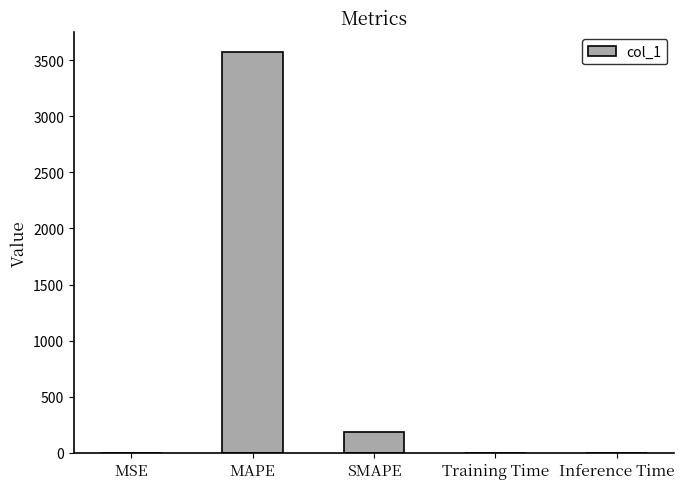

Are the bars horizontal?

No